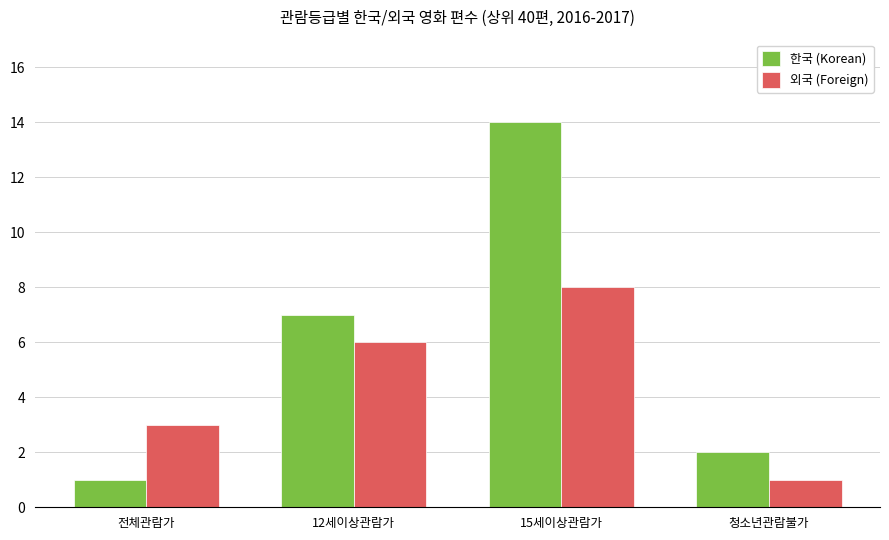

Does the chart contain stacked bars?

No